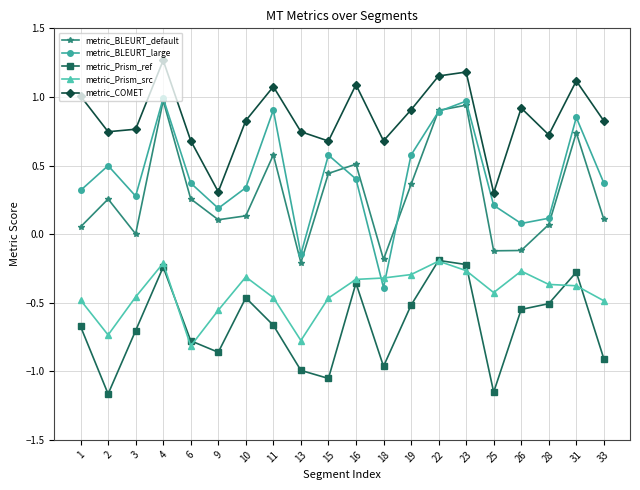

The metric_Prism_ref series shows -0.3 at 31. True or false?

True